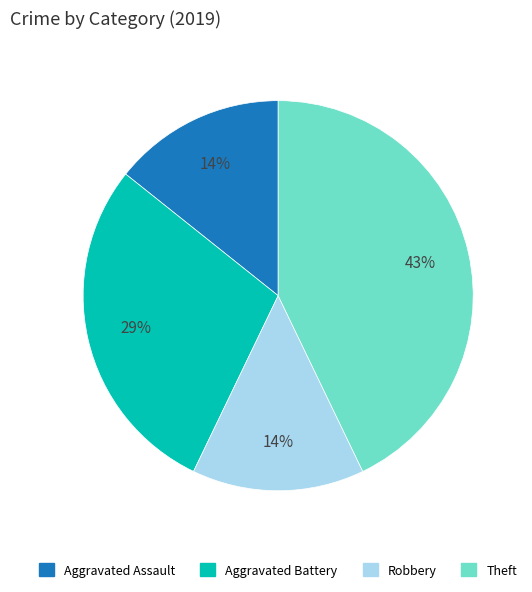

To the nearest percent, what is the average slice percentage?

25%